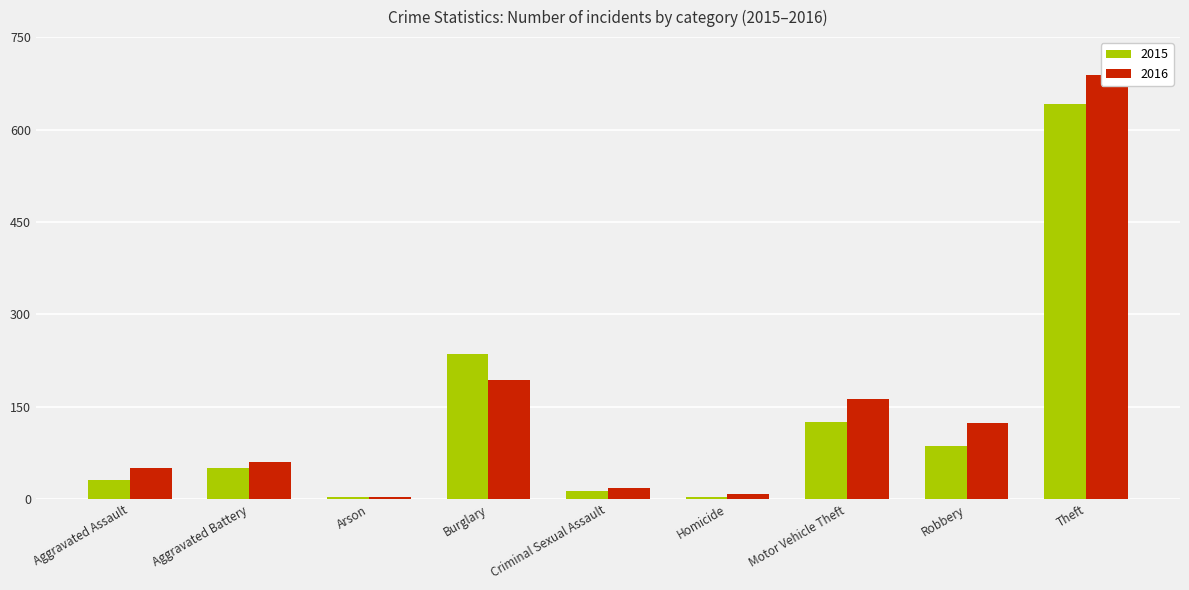

Reading right to left, transcribe all the data shown in this chart.

2015: Theft=641	Robbery=87	Motor Vehicle Theft=125	Homicide=4	Criminal Sexual Assault=13	Burglary=236	Arson=3	Aggravated Battery=50	Aggravated Assault=31
2016: Theft=689	Robbery=123	Motor Vehicle Theft=163	Homicide=8	Criminal Sexual Assault=19	Burglary=194	Arson=3	Aggravated Battery=60	Aggravated Assault=50